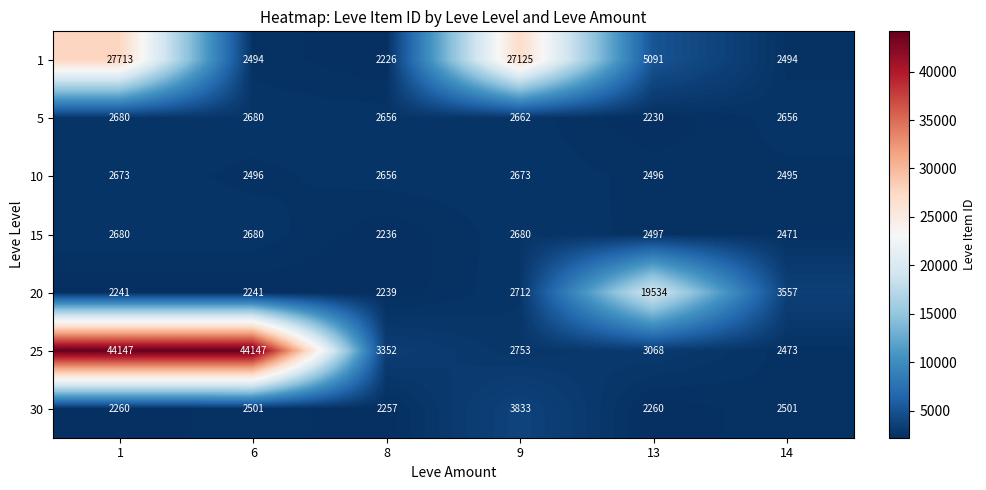

How many values in the 15 series are below 2680?

3